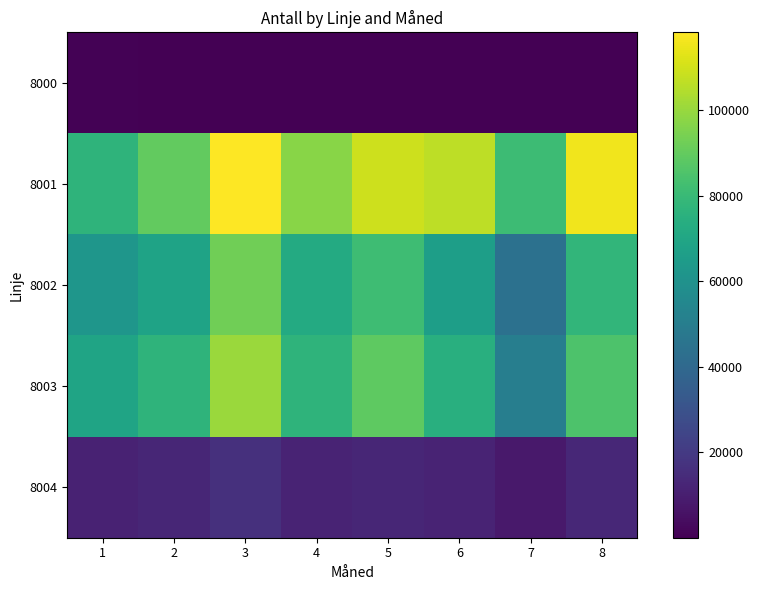

Reading left to right, what are all the values shown in this chart?

8000: 1=600	2=60	3=44	4=13	5=27	6=21	7=48	8=27
8001: 1=77012	2=89970	3=118188	4=97209	5=109231	6=106508	7=80944	8=115839
8002: 1=61880	2=68419	3=92484	4=72214	5=81685	6=66060	7=44216	8=77797
8003: 1=69004	2=76728	3=100554	4=77024	5=89099	6=74448	7=50692	8=85155
8004: 1=11551	2=12802	3=16627	4=11877	5=12599	6=11919	7=7932	8=12961